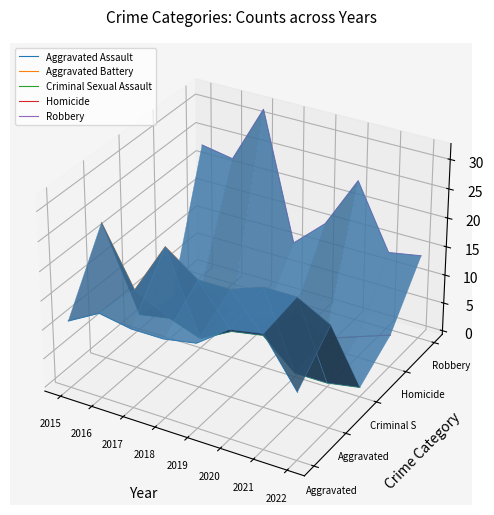

Does the chart display data point markers on the line(s)?

No